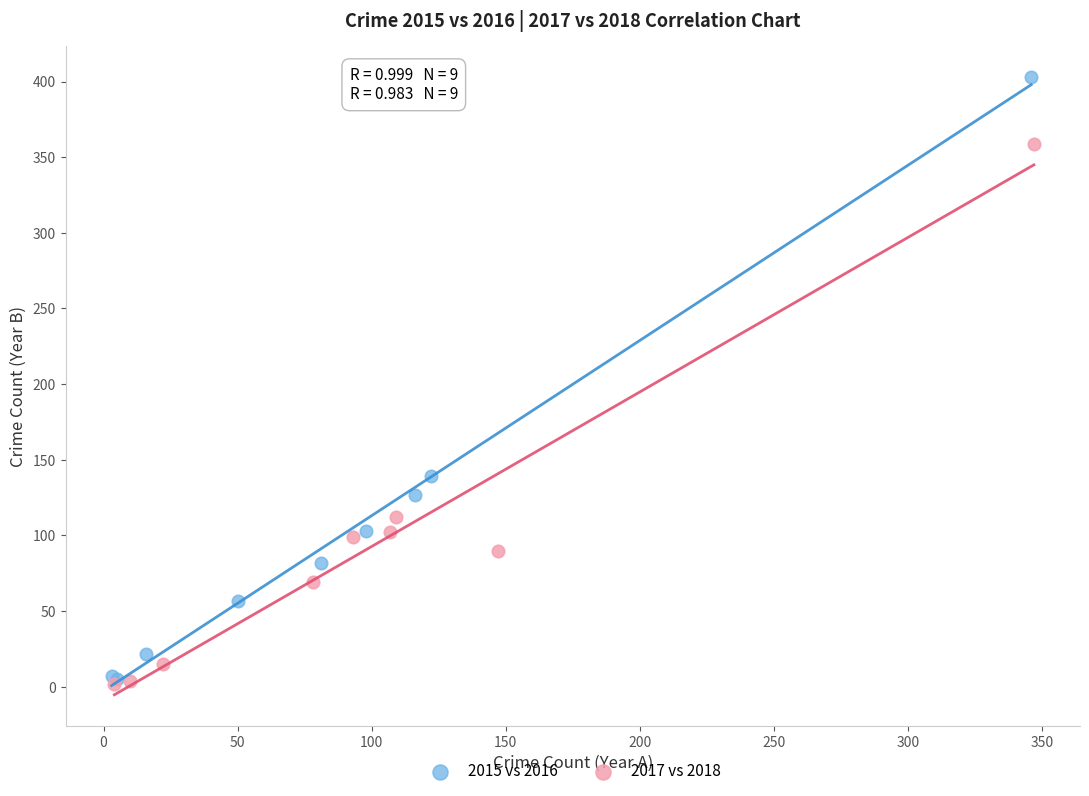

Which series contains the highest Y value?

2015 vs 2016